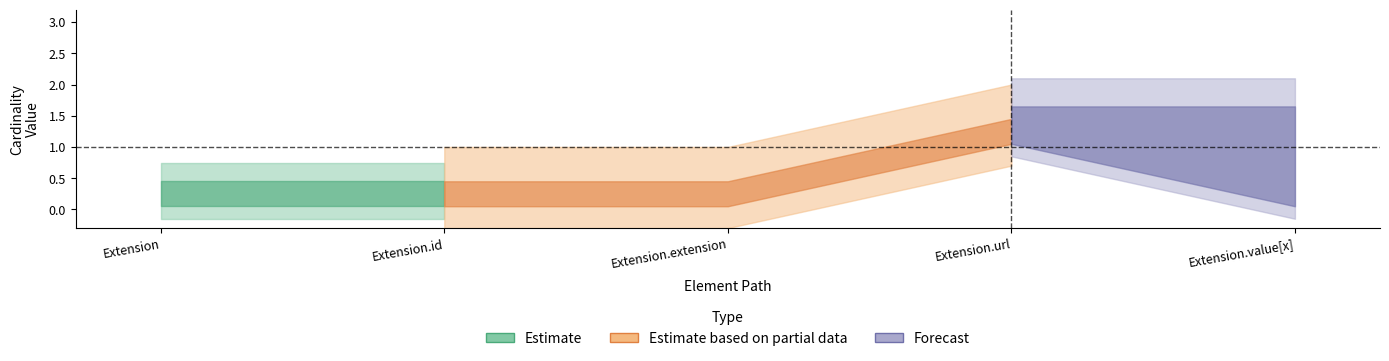

Is it true that Min equals 2 at Extension.url?

False